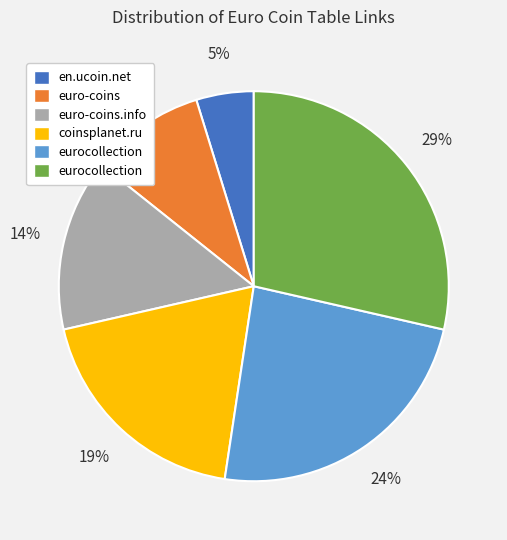

Does any single category account for the majority?

No